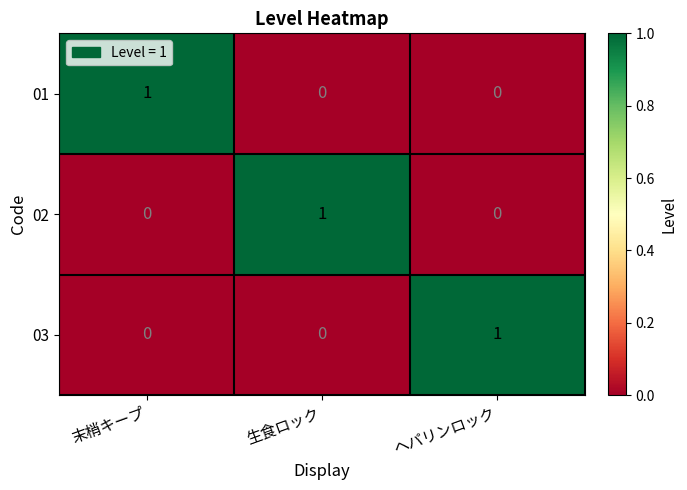

How many data points does each series have?

3